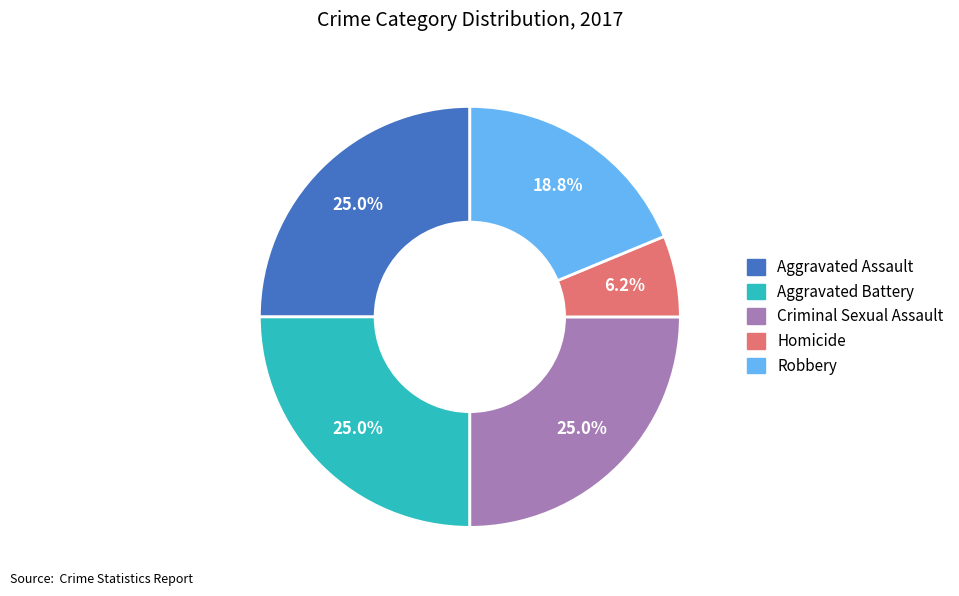

The Aggravated Battery slice represents 25% of the pie. True or false?

True